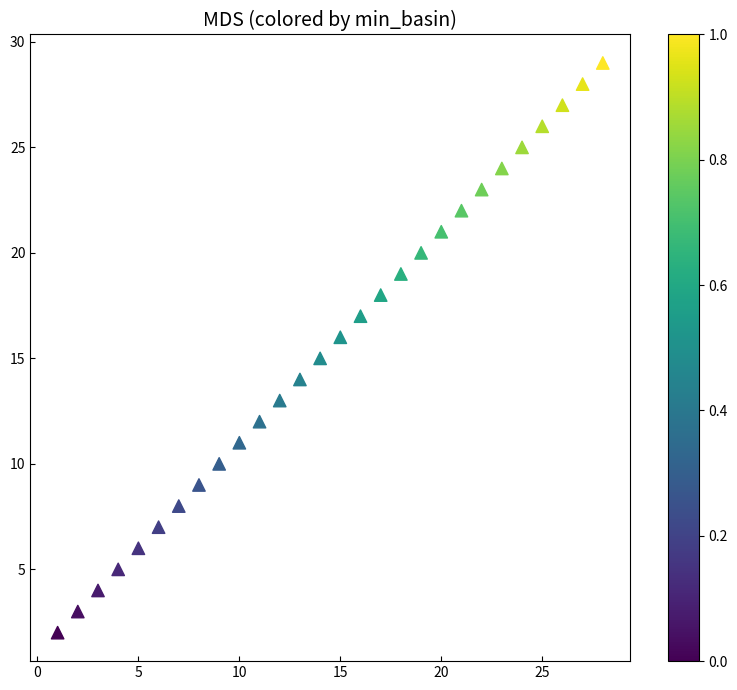

What is the range of Y values (max minus min)?

27